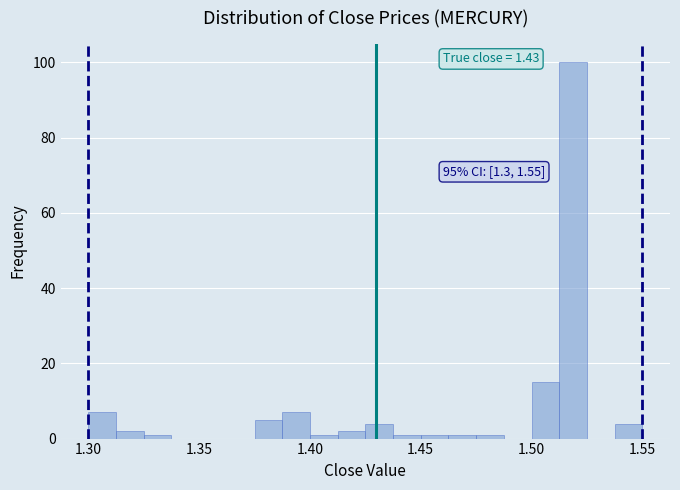

Around what value on the x-axis is the tallest bar? Give the approximate position of its centre, as read against the axis.

1.520